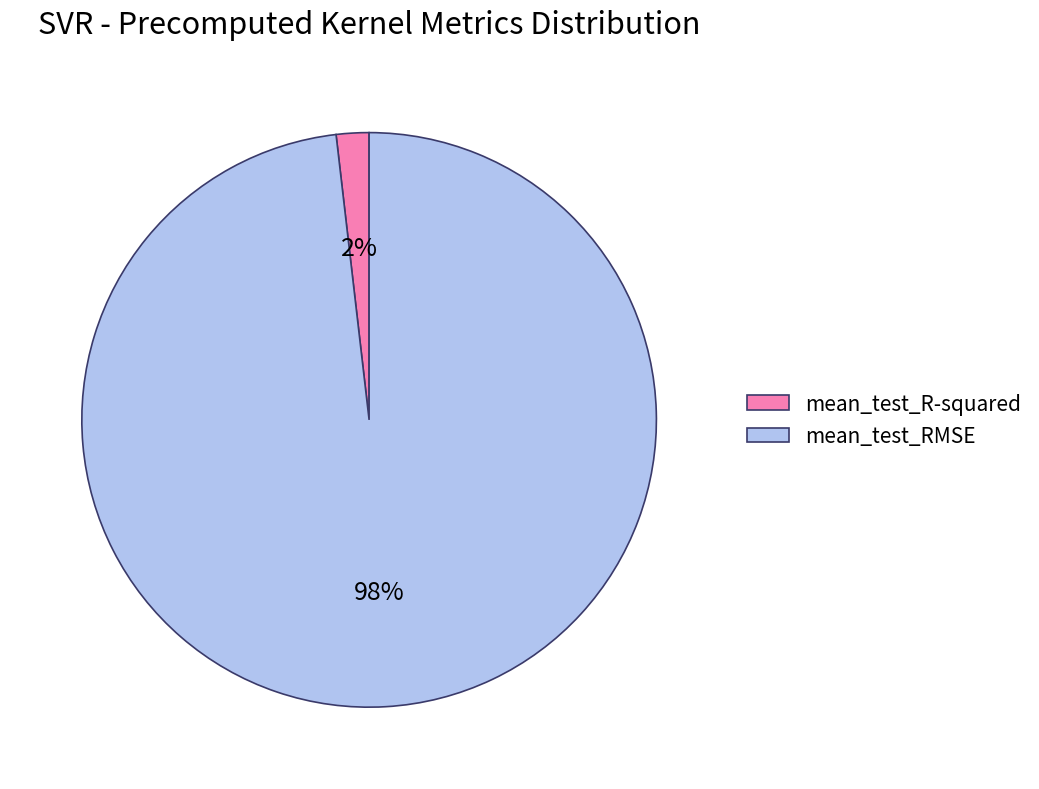

To the nearest percent, what percentage of the pie is mean_test_R-squared?

2%